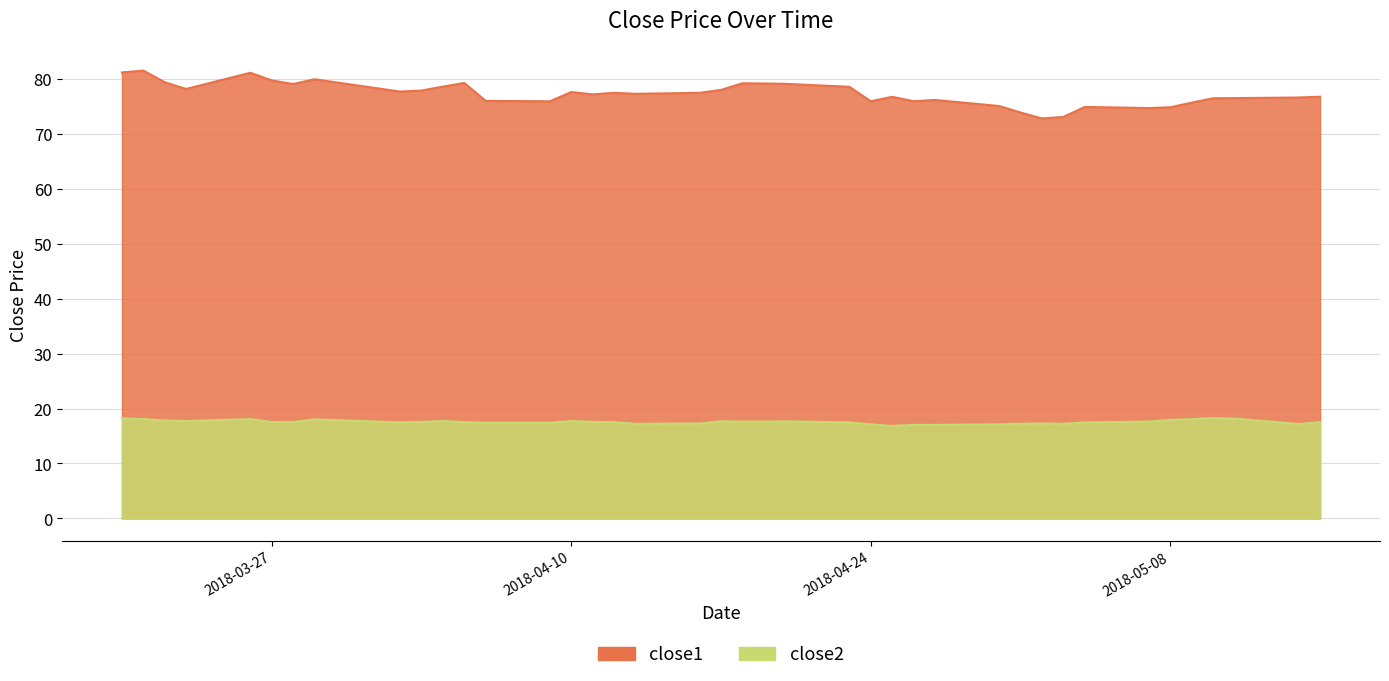

How many interior local peaks does the close2 series have?

8